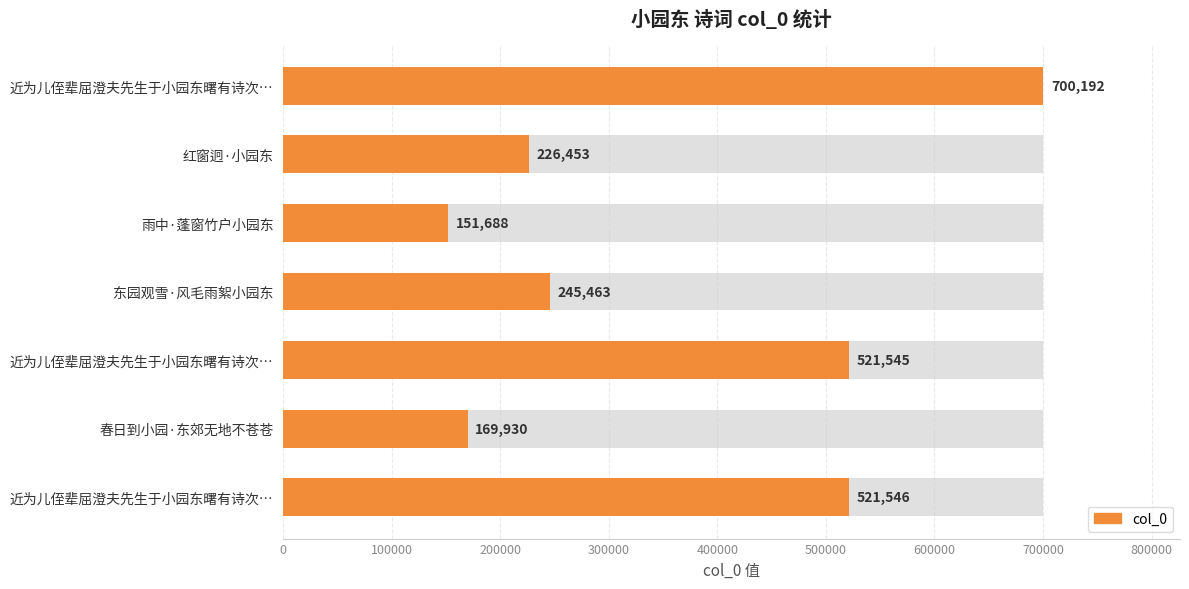

What is the difference between the second highest and minimum values?

369858